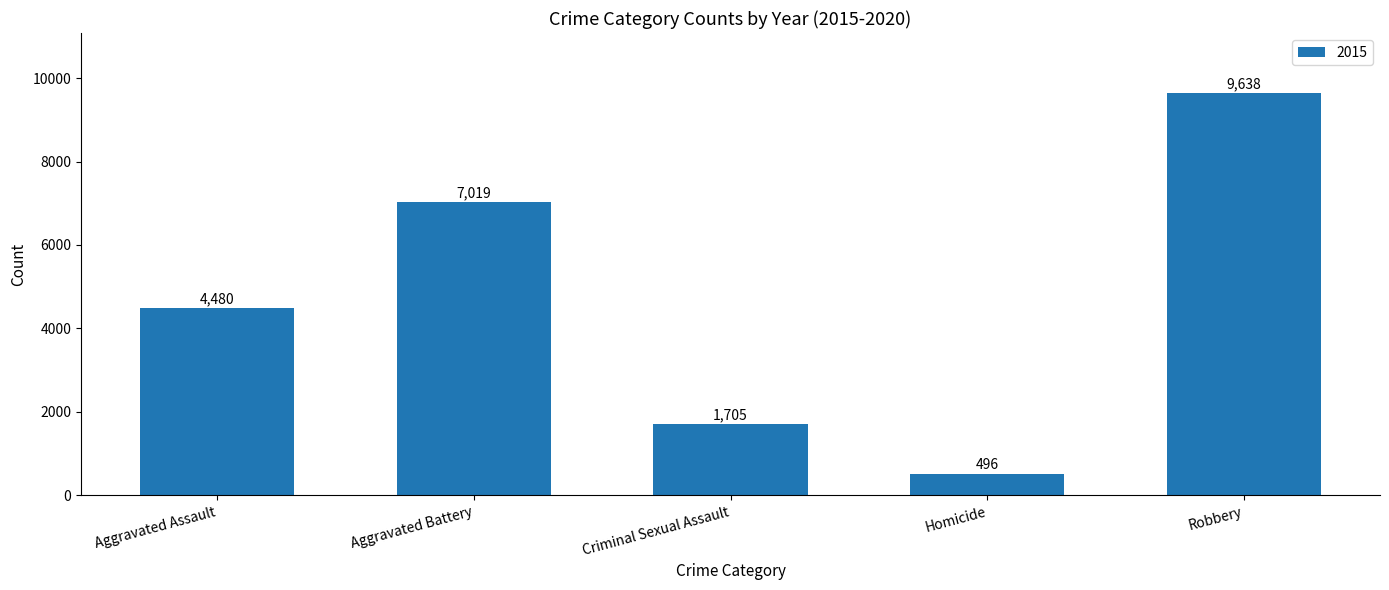

Reading right to left, transcribe all the data shown in this chart.

Robbery=9638	Homicide=496	Criminal Sexual Assault=1705	Aggravated Battery=7019	Aggravated Assault=4480